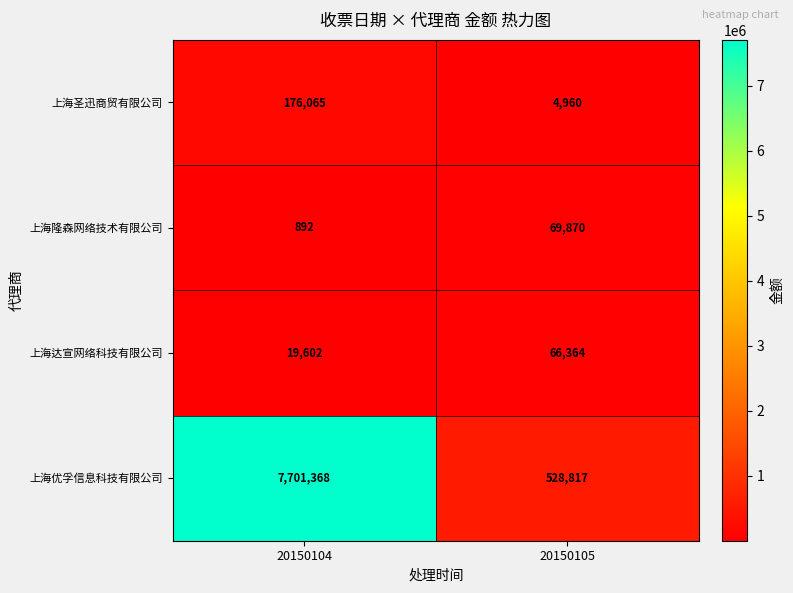

At which category is the sum across all series the highest?

20150104